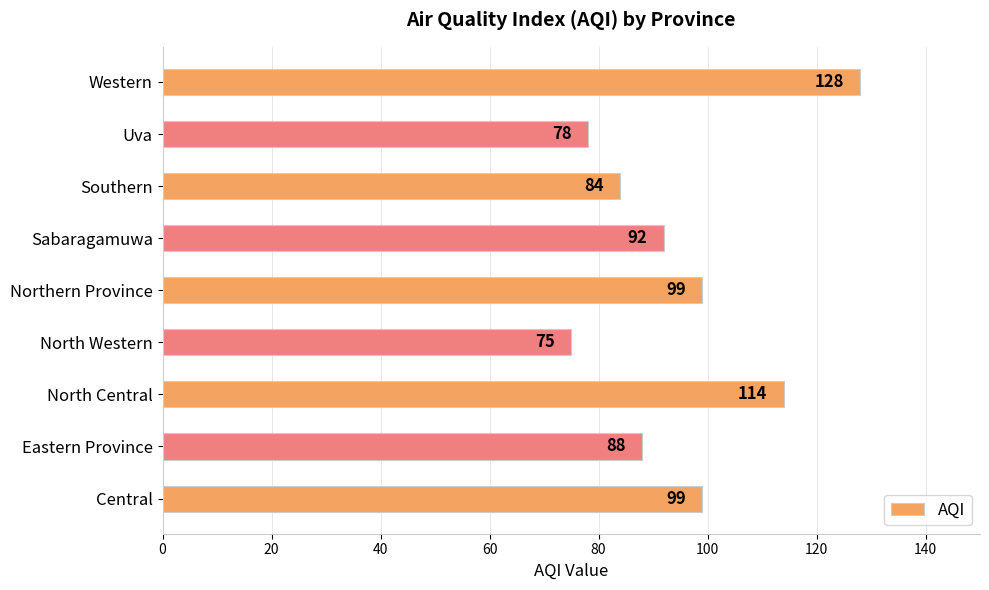

The chart shows a value of 28 at Southern. True or false?

False